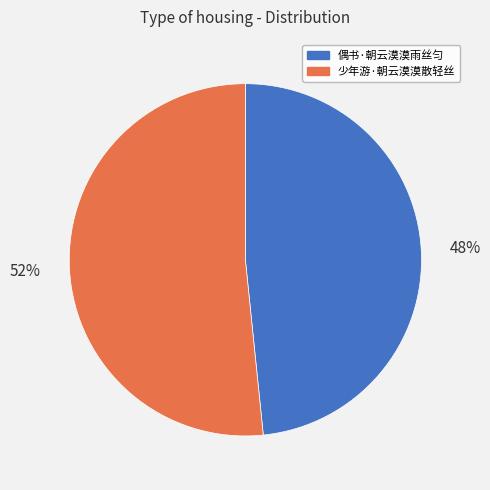

The 少年游·朝云漠漠散轻丝 slice represents 52% of the pie. True or false?

True